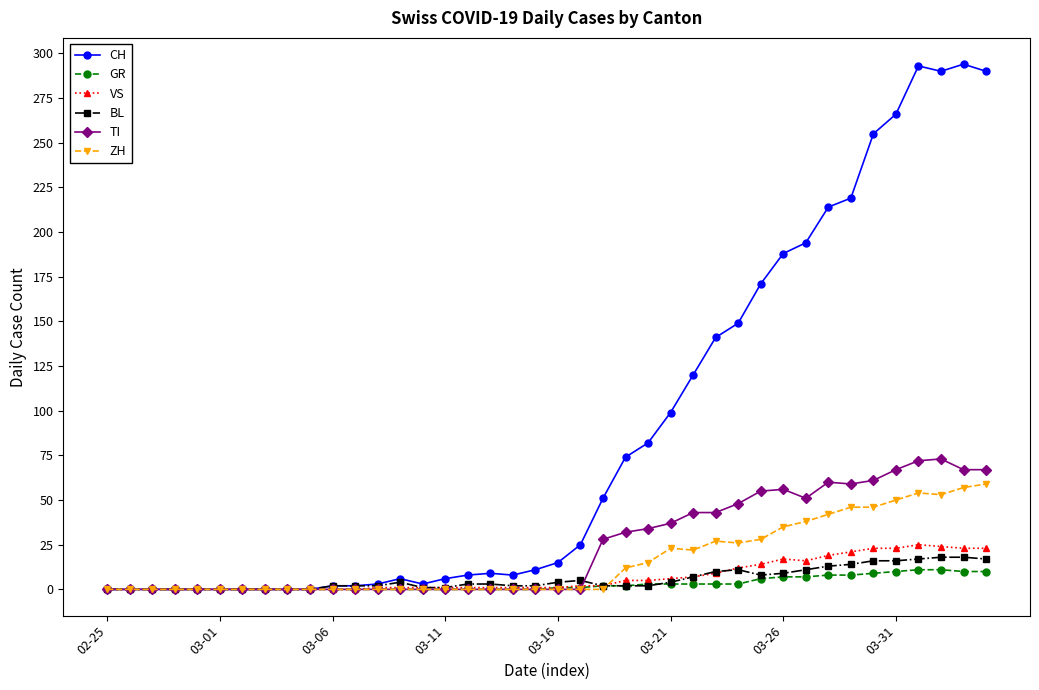

True or false: CH has more than 0 interior local peaks.

True